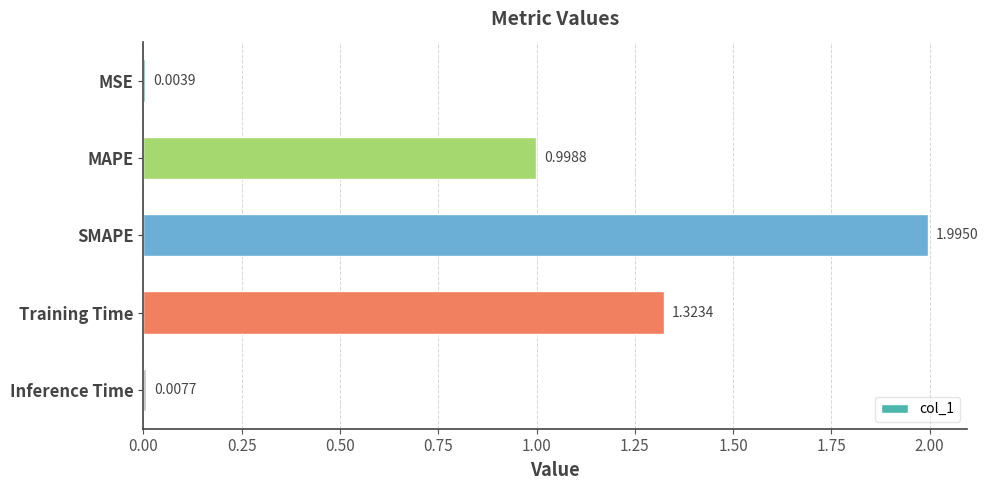

Where is the data nearest to the value 0?

MSE